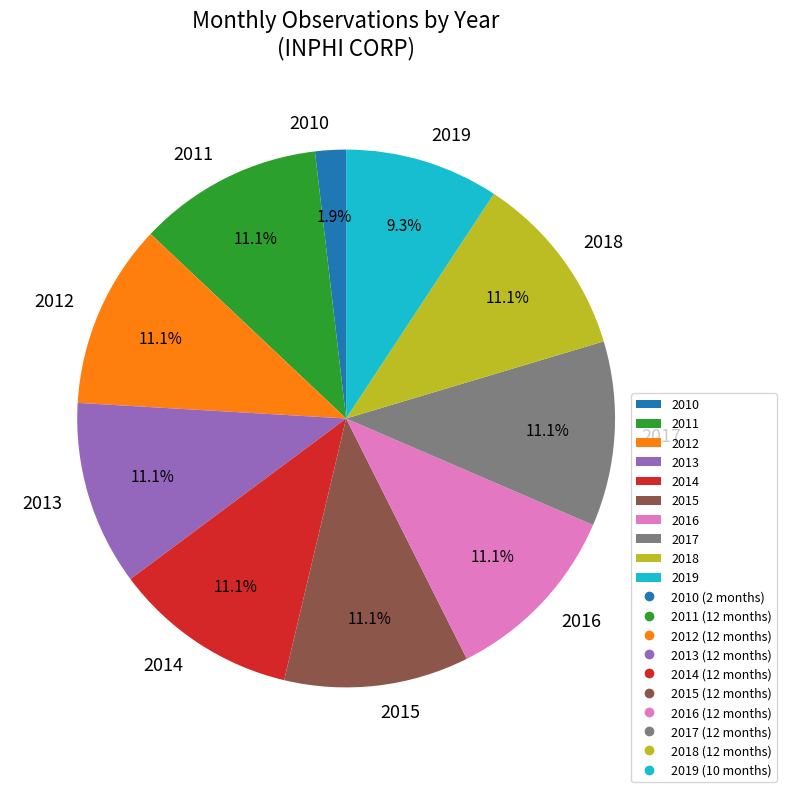

Is there any slice that represents more than half of the pie?

No